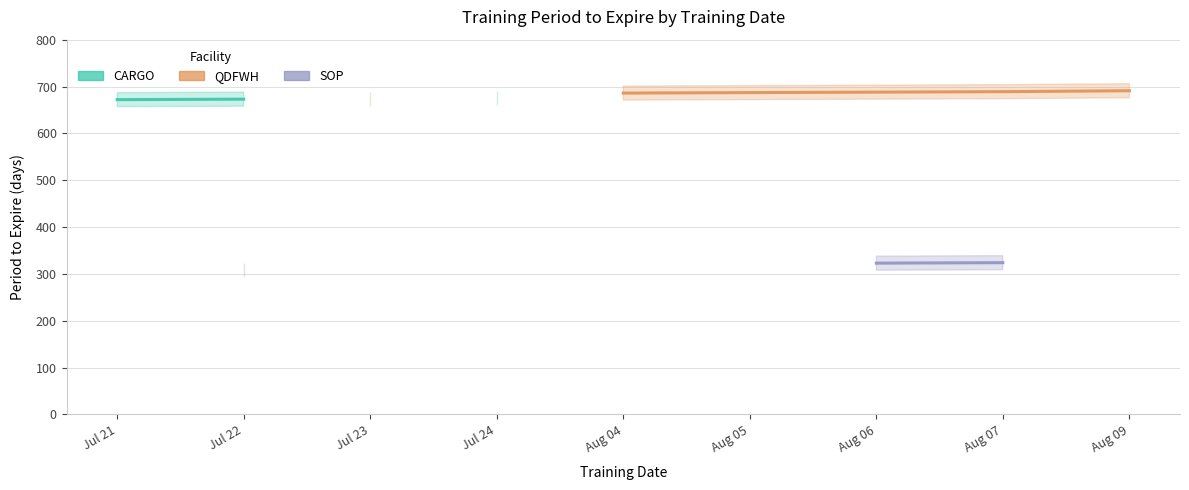

True or false: SOP and QDFWH intersect in this chart.

False